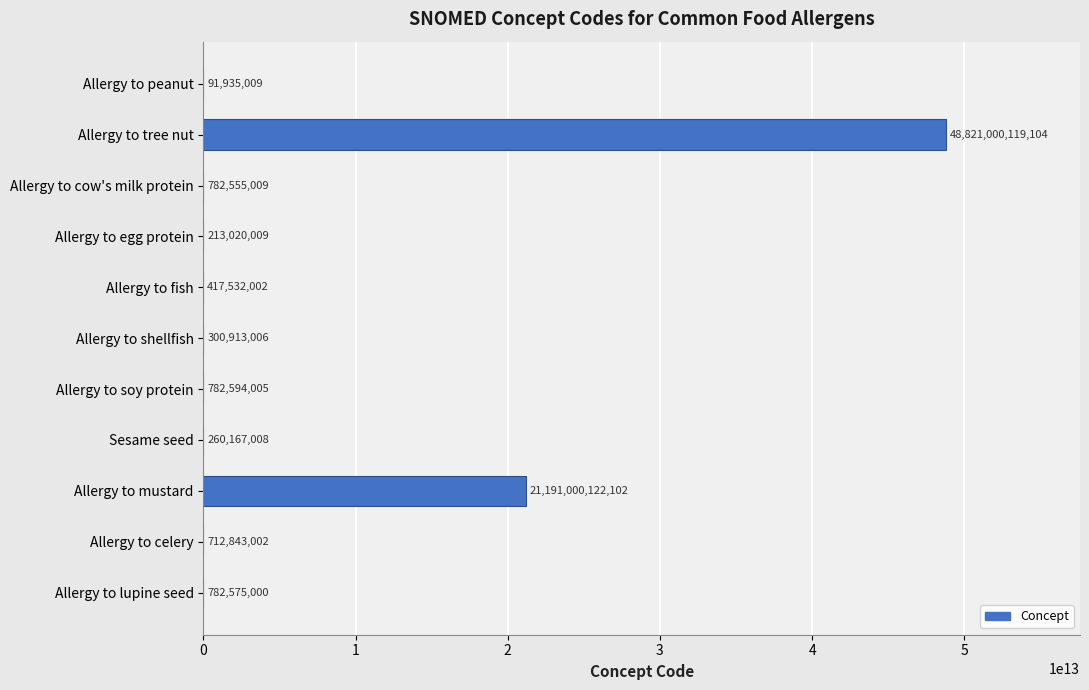

At which label is the value closest to 24410546027056?

Allergy to mustard